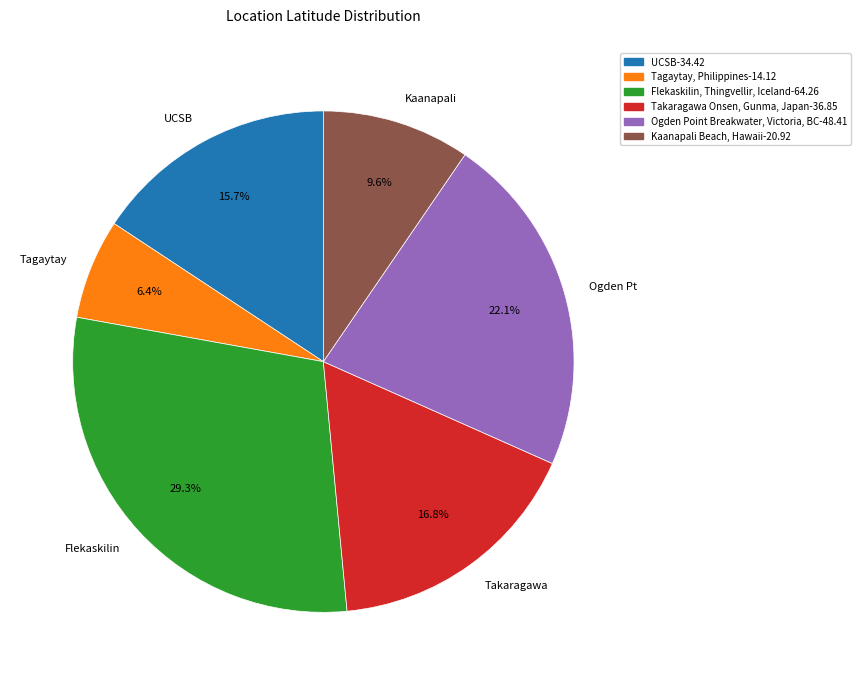

How many segments does this pie chart have?

6